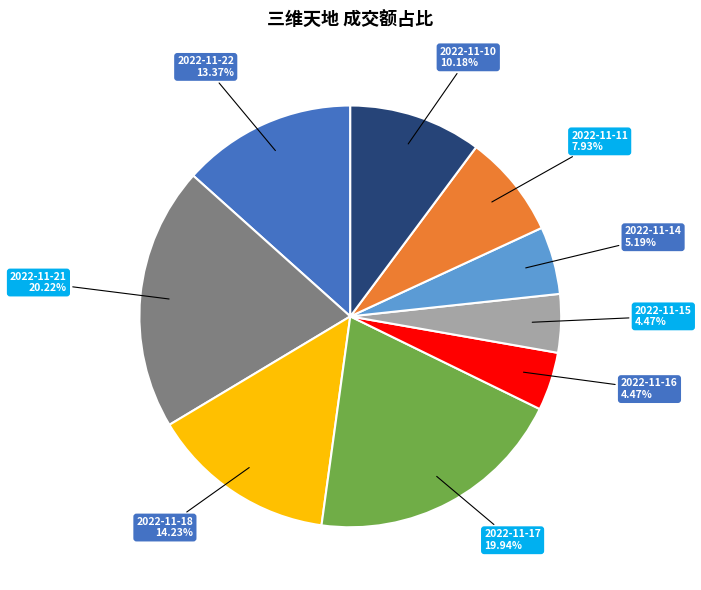

Is it true that 2022-11-14 is 1% of the pie?

False